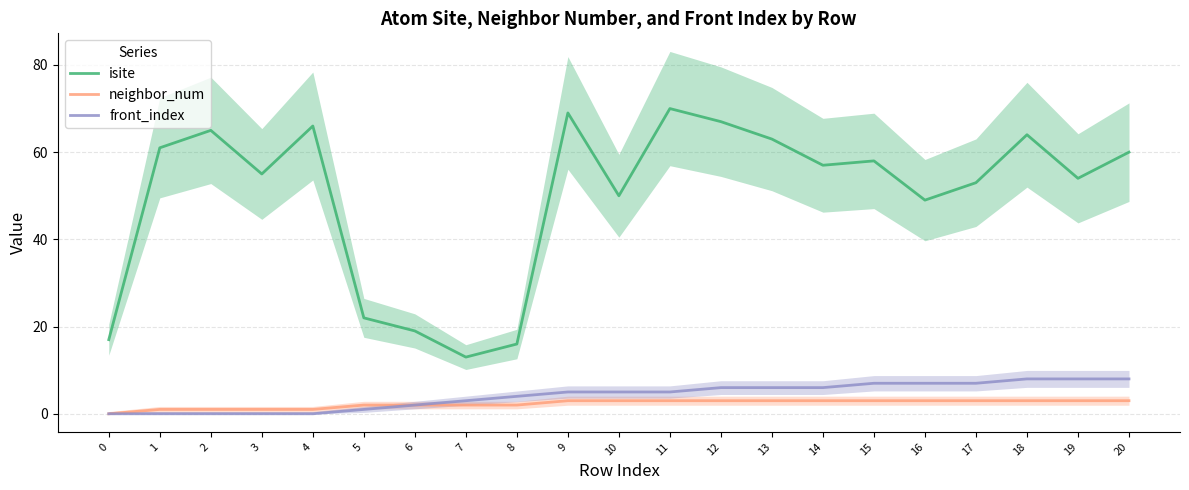

True or false: neighbor_num and isite cross at least once.

False